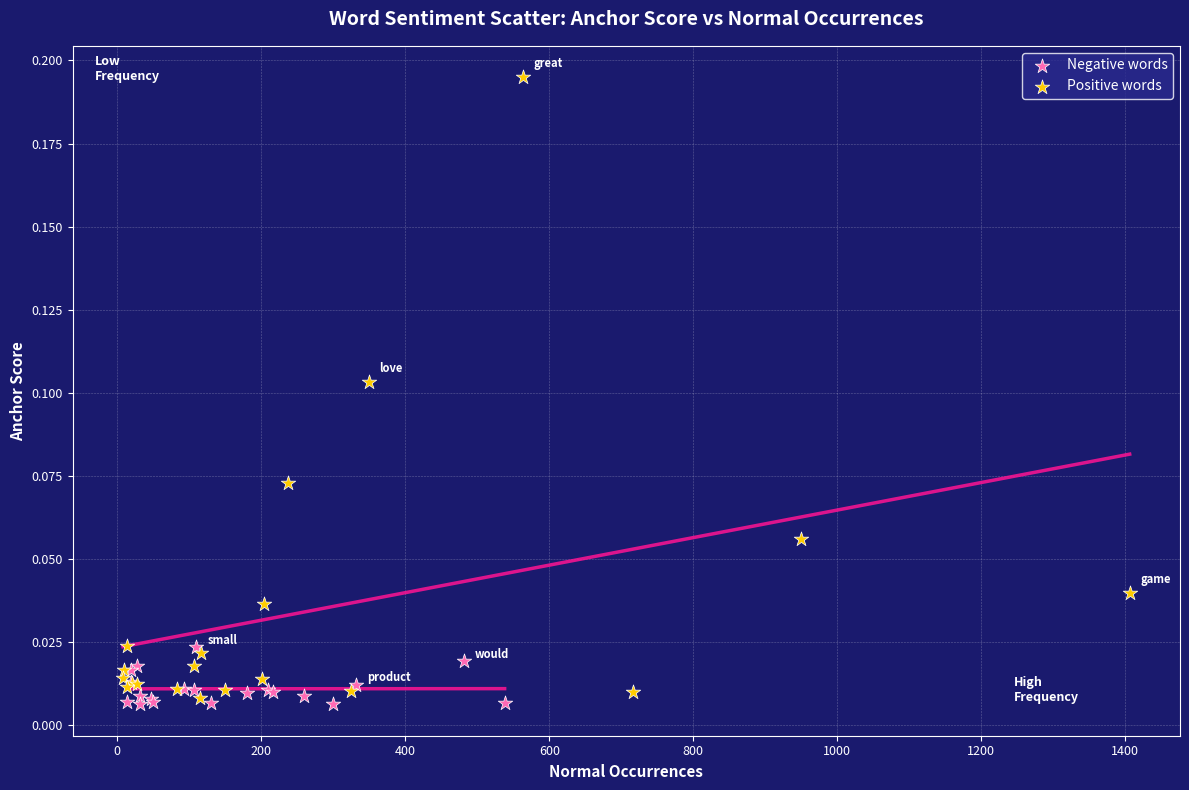

Which series reaches the maximum Y coordinate?

Positive words